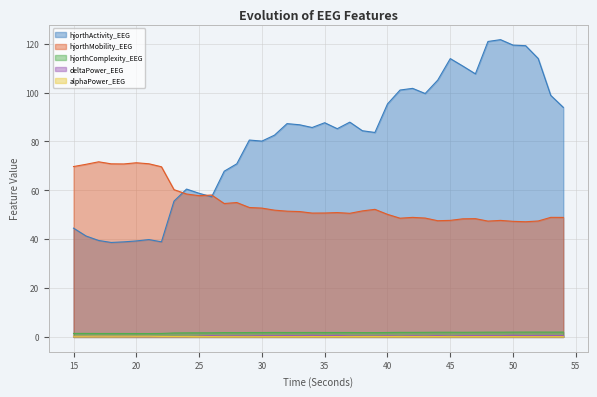

Reading right to left, what are all the values shown in this chart?

hjorthActivity_EEG: 54=94.0	53=98.9	52=114.0	51=119.2	50=119.5	49=121.7	48=120.9	47=107.7	46=110.9	45=113.9	44=105.1	43=99.6	42=101.8	41=101.1	40=95.4	39=83.7	38=84.4	37=87.9	36=85.2	35=87.7	34=85.7	33=86.8	32=87.3	31=82.6	30=80.2	29=80.6	28=70.9	27=67.8	26=57.4	25=58.8	24=60.5	23=55.6	22=38.9	21=39.9	20=39.3	19=38.9	18=38.7	17=39.5	16=41.3	15=44.5
hjorthMobility_EEG: 54=48.9	53=48.9	52=47.5	51=47.1	50=47.3	49=47.7	48=47.4	47=48.4	46=48.3	45=47.7	44=47.6	43=48.7	42=48.9	41=48.6	40=50.2	39=52.2	38=51.6	37=50.6	36=50.9	35=50.7	34=50.7	33=51.3	32=51.5	31=51.9	30=52.7	29=53.0	28=55.0	27=54.6	26=58.1	25=57.8	24=58.5	23=60.3	22=69.7	21=70.9	20=71.3	19=70.8	18=70.9	17=71.7	16=70.7	15=69.7
hjorthComplexity_EEG: 54=2.0	53=2.0	52=2.0	51=2.0	50=2.0	49=1.9	48=1.9	47=1.9	46=1.9	45=1.9	44=1.9	43=1.9	42=1.9	41=1.9	40=1.8	39=1.8	38=1.8	37=1.8	36=1.8	35=1.8	34=1.8	33=1.8	32=1.8	31=1.8	30=1.8	29=1.8	28=1.8	27=1.8	26=1.7	25=1.7	24=1.7	23=1.6	22=1.4	21=1.4	20=1.4	19=1.4	18=1.4	17=1.4	16=1.4	15=1.4
deltaPower_EEG: 54=0.5	53=0.6	52=0.6	51=0.5	50=0.7	49=0.5	48=0.6	47=0.5	46=0.6	45=0.3	44=0.6	43=0.3	42=0.5	41=0.3	40=0.5	39=0.3	38=0.4	37=0.4	36=0.6	35=0.5	34=0.7	33=0.5	32=0.6	31=0.5	30=0.5	29=0.4	28=0.4	27=0.4	26=0.5	25=0.3	24=0.1	23=0.1	22=0.1	21=0.1	20=0.1	19=0.2	18=0.2	17=0.2	16=0.2	15=0.2
alphaPower_EEG: 54=0.1	53=0.1	52=0.1	51=0.1	50=0.1	49=0.1	48=0.1	47=0.1	46=0.1	45=0.1	44=0.2	43=0.1	42=0.2	41=0.1	40=0.2	39=0.2	38=0.2	37=0.1	36=0.2	35=0.1	34=0.2	33=0.1	32=0.1	31=0.1	30=0.1	29=0.1	28=0.1	27=0.1	26=0.1	25=0.1	24=0.1	23=0.2	22=0.2	21=0.3	20=0.3	19=0.3	18=0.3	17=0.3	16=0.3	15=0.3